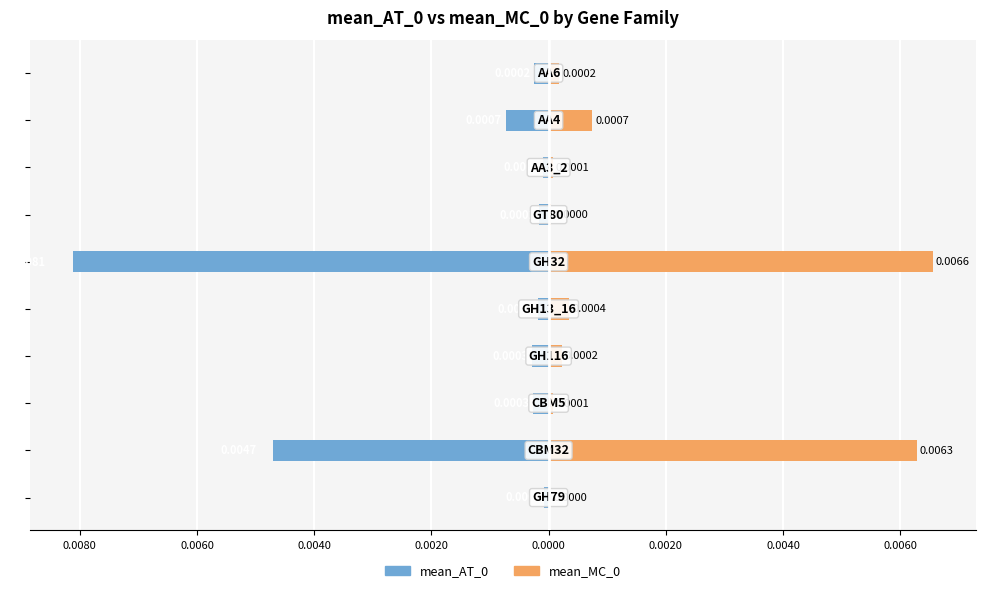

Rank the series by their average value, from highest to lowest.

mean_MC_0, mean_AT_0